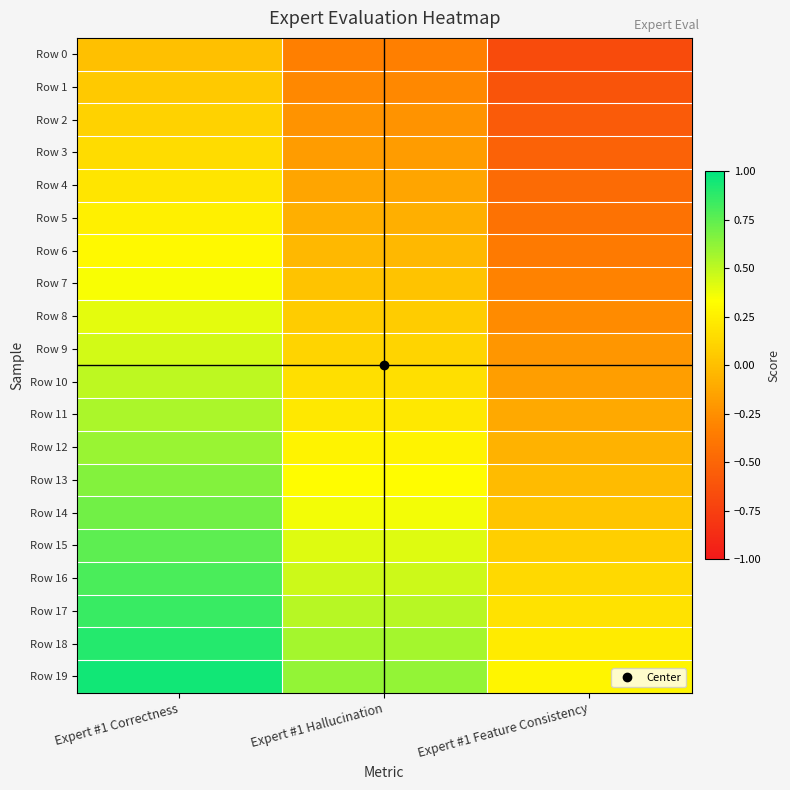

Which has a higher value, Expert #1 Hallucination or Expert #1 Correctness?

Expert #1 Correctness